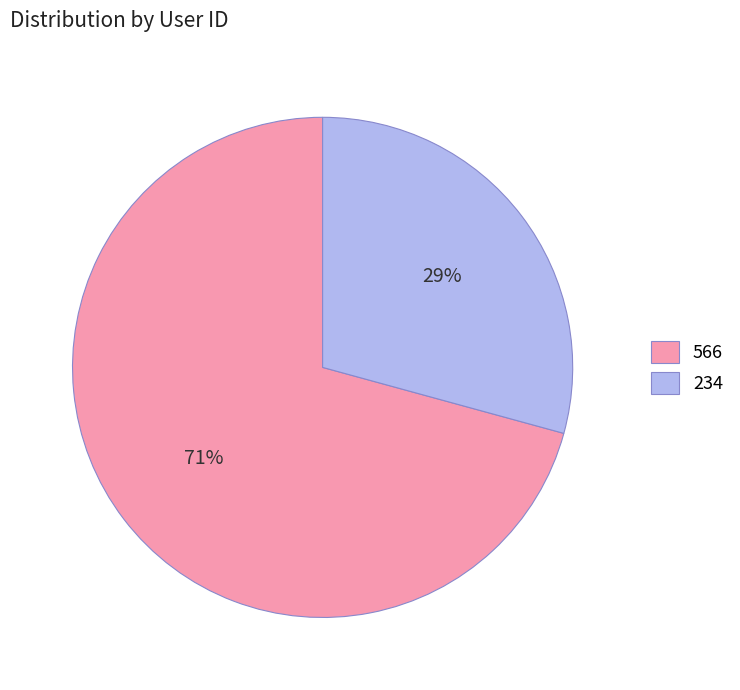

Combined, do 566 and 234 account for over 50%?

Yes